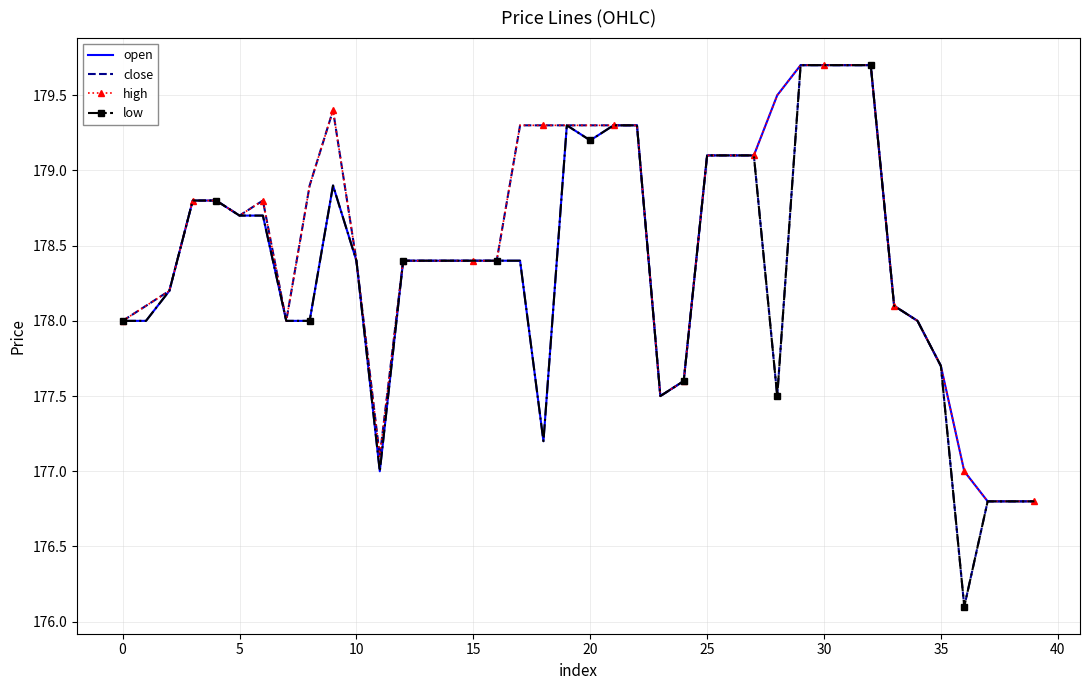

What is the greatest value displayed?

179.7